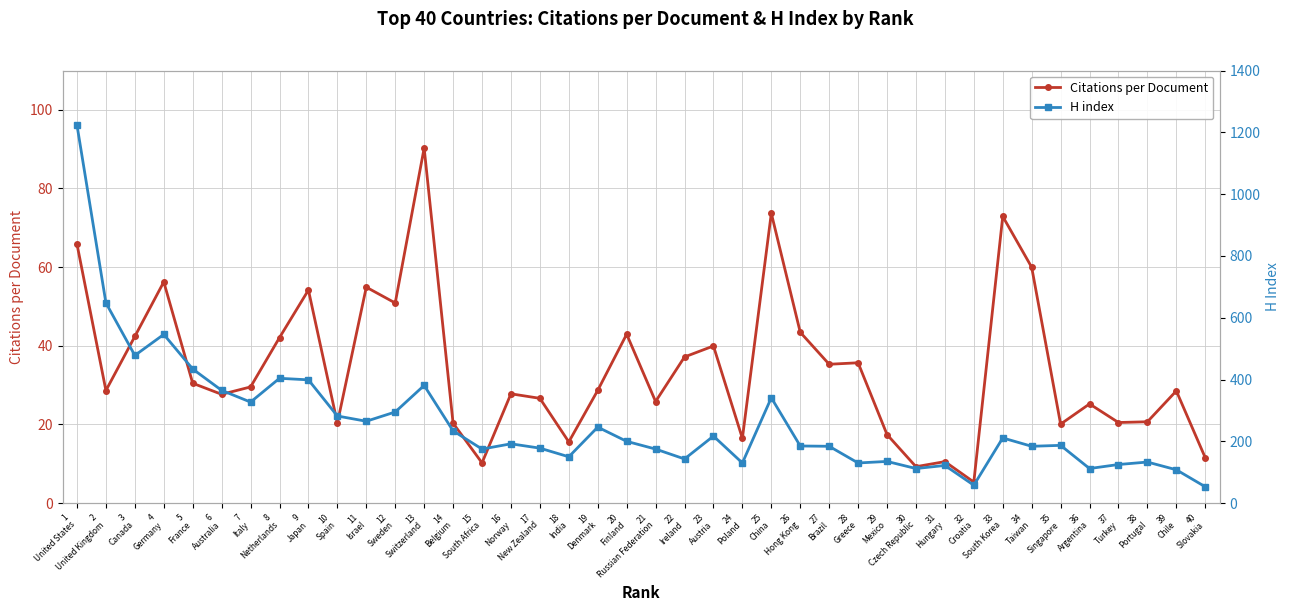

Does the chart have visible grid lines?

Yes